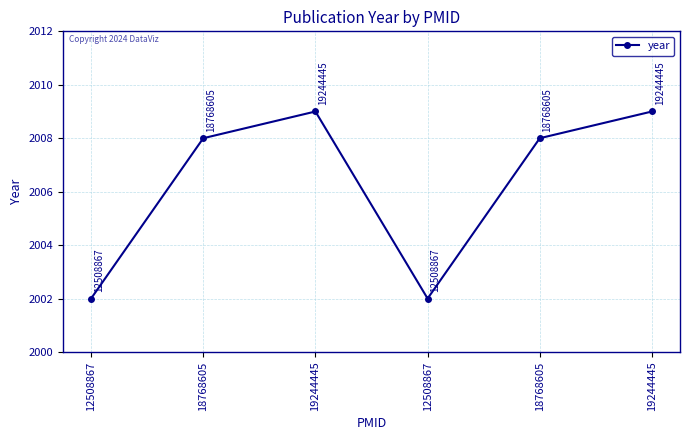

True or false: the data shows 3044 at 19244445.

False